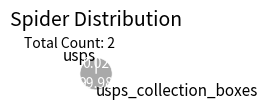

Is there a majority slice in this chart?

Yes